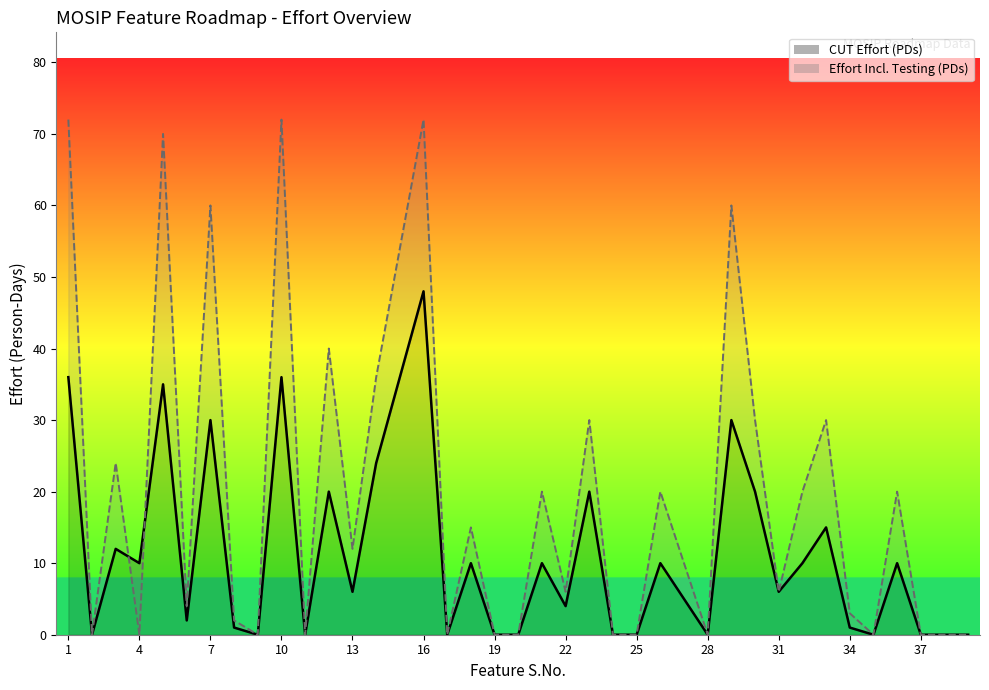

Where is the first local maximum for Effort Incl Testing (PDs)?

3